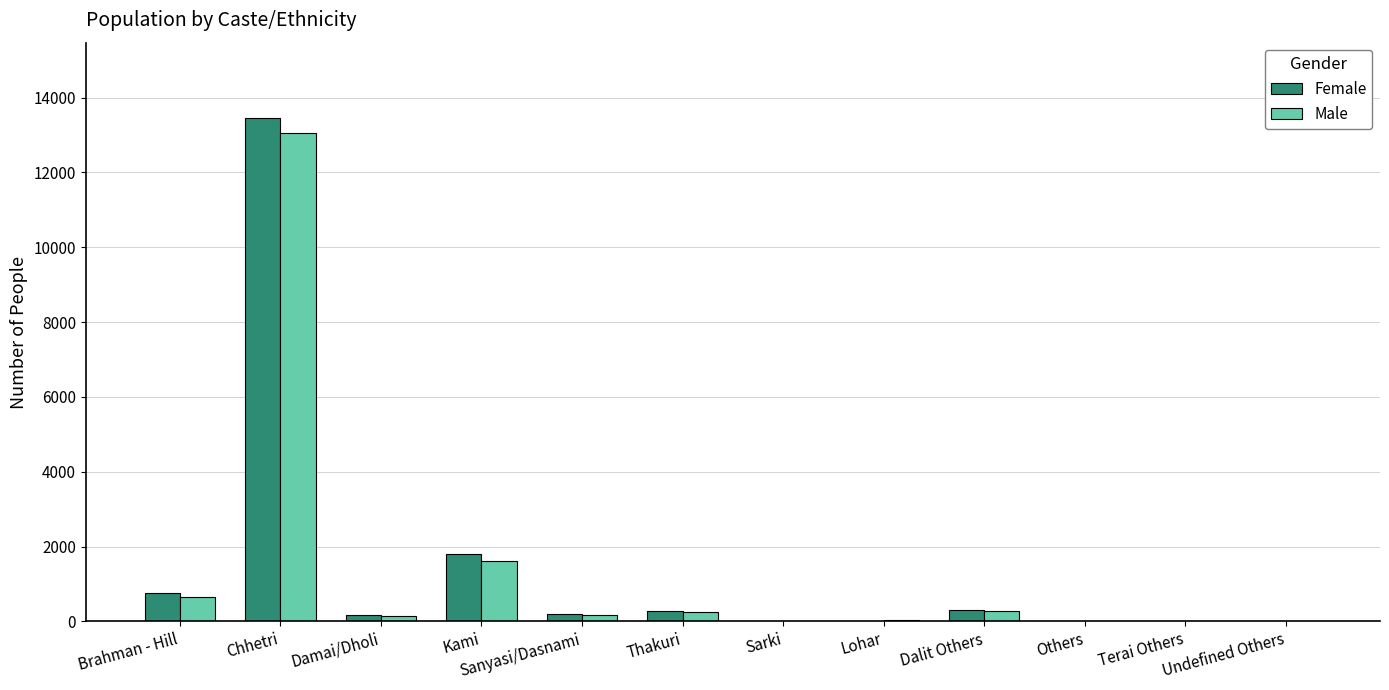

Are the bars grouped side by side (vs. stacked)?

Yes